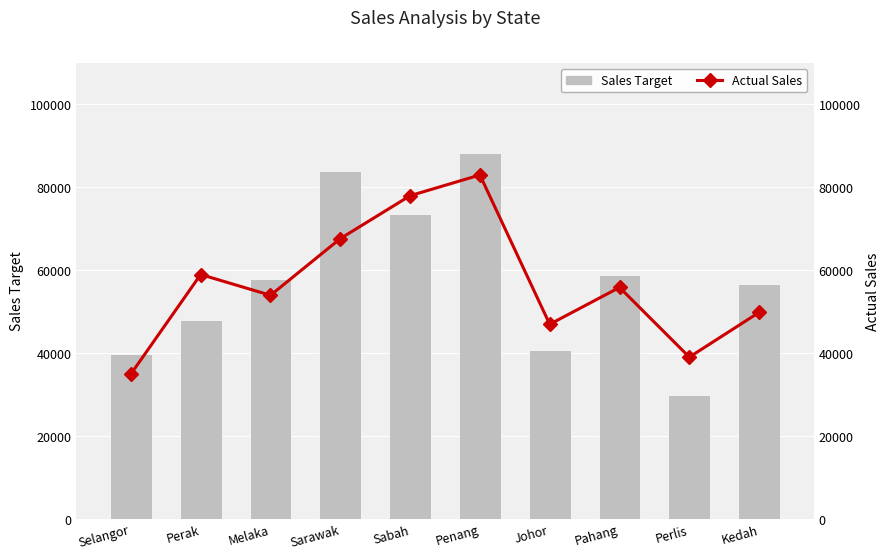

What position from the right is Kedah?

1